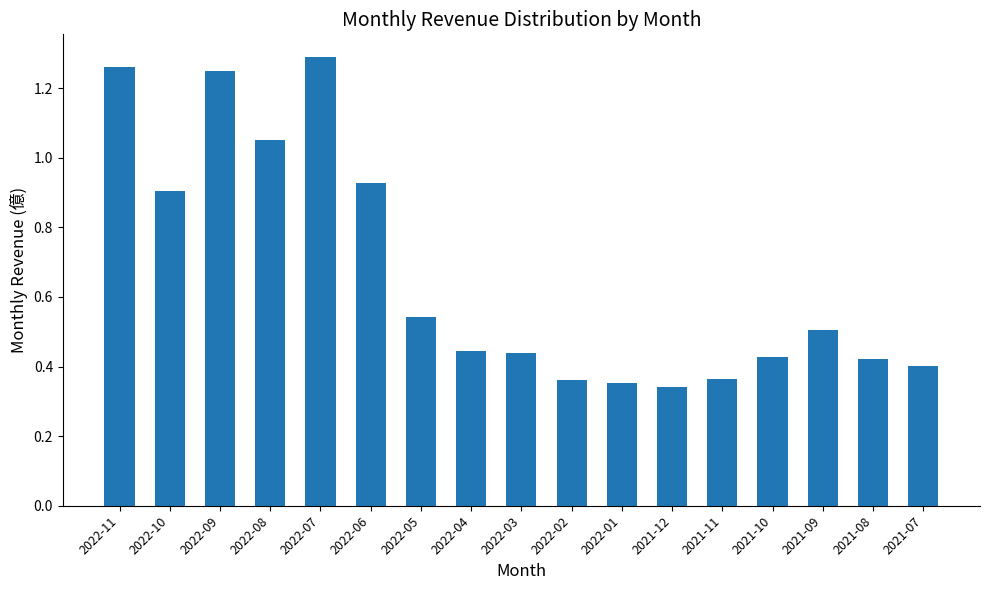

What is the label of the 14th bar from the left?

2021-10